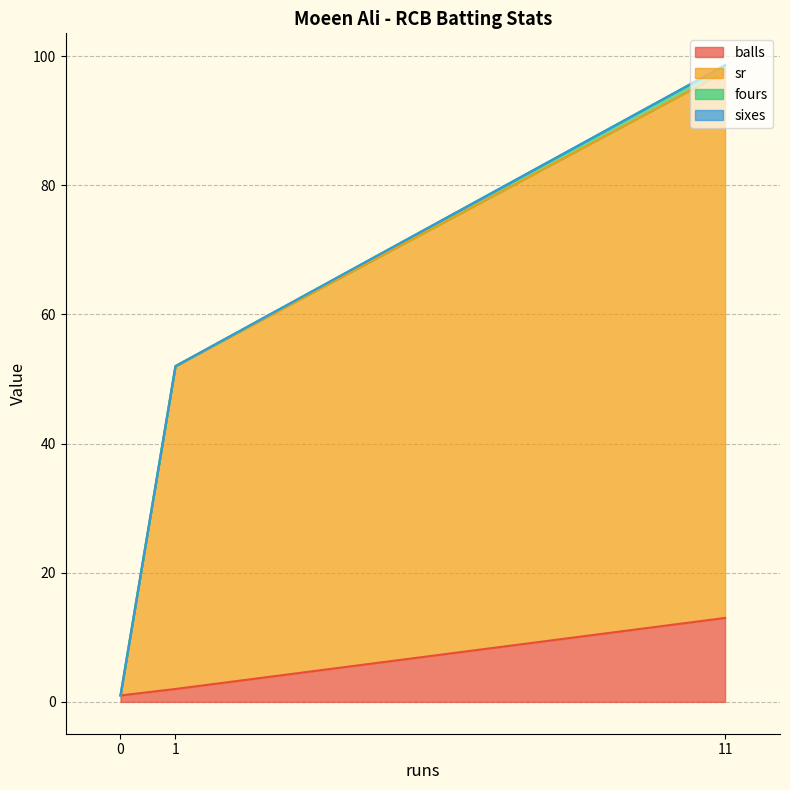

Is the value of balls at 11 greater than the value of sr at 0?

Yes